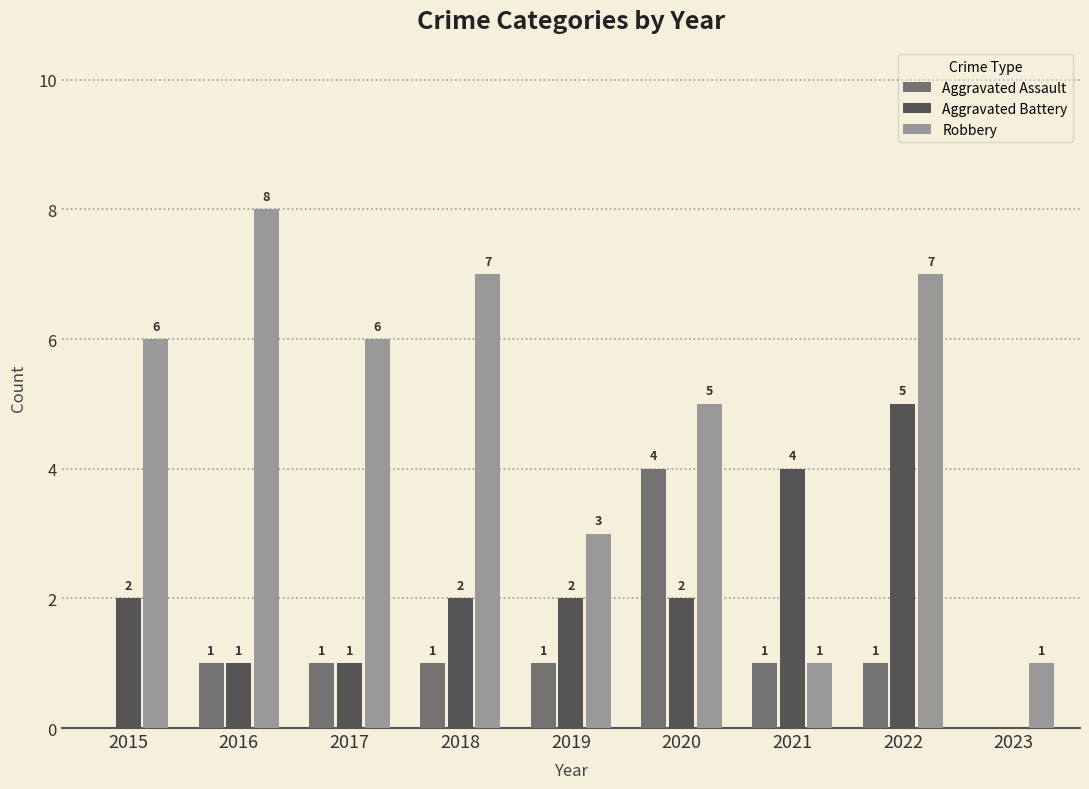

Reading left to right, transcribe all the data shown in this chart.

Aggravated Assault: 2015=0	2016=1	2017=1	2018=1	2019=1	2020=4	2021=1	2022=1	2023=0
Aggravated Battery: 2015=2	2016=1	2017=1	2018=2	2019=2	2020=2	2021=4	2022=5	2023=0
Robbery: 2015=6	2016=8	2017=6	2018=7	2019=3	2020=5	2021=1	2022=7	2023=1